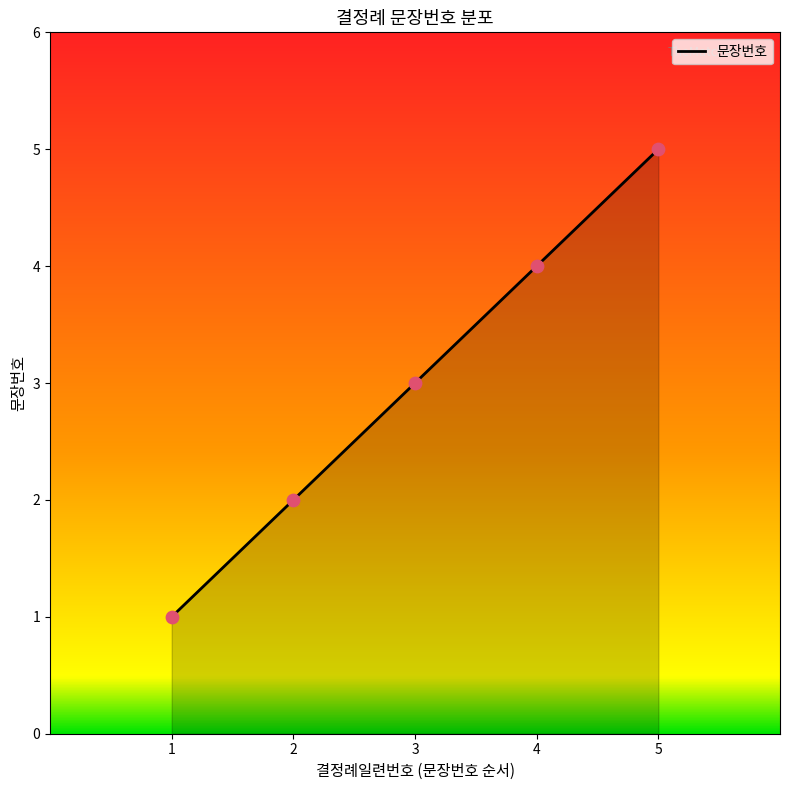

What is the change in value from 1 to 3?

+2